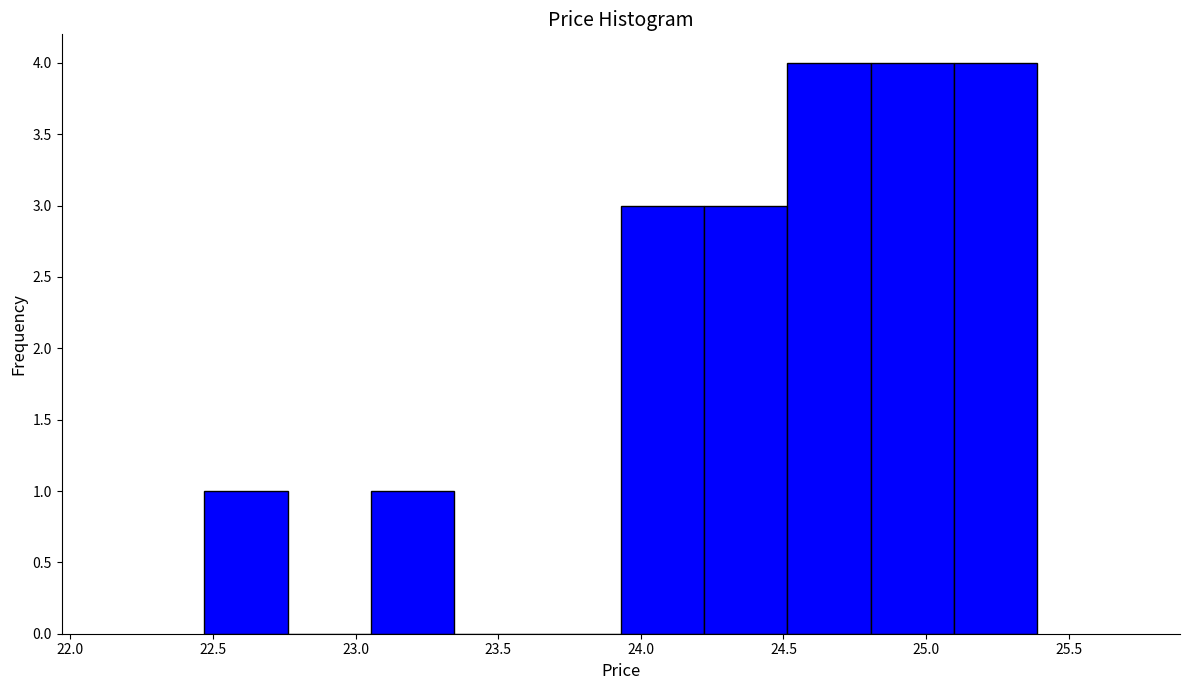

Reading left to right, list every bar in this chart as the range it spans on the x-axis followed by its height. Neither the bar edges nor the heights are printed on the chart, so give them approximately, as read against the axes.

22.45 to 22.75: 1
22.75 to 23.05: 0
23.05 to 23.35: 1
23.35 to 23.65: 0
23.65 to 23.95: 0
23.95 to 24.20: 3
24.20 to 24.50: 3
24.50 to 24.80: 4
24.80 to 25.10: 4
25.10 to 25.40: 4